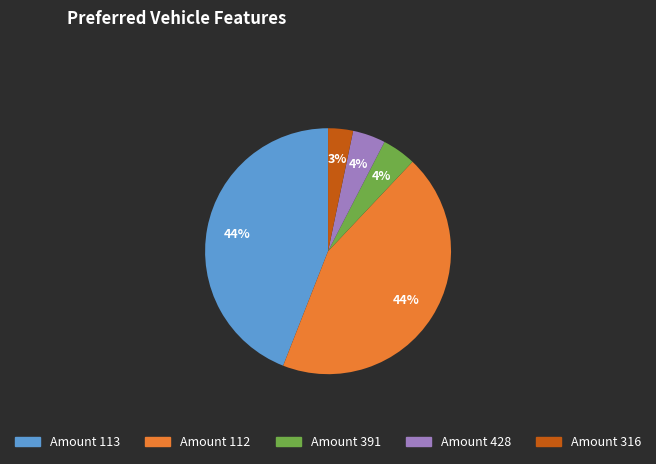

Does any single category account for the majority?

No